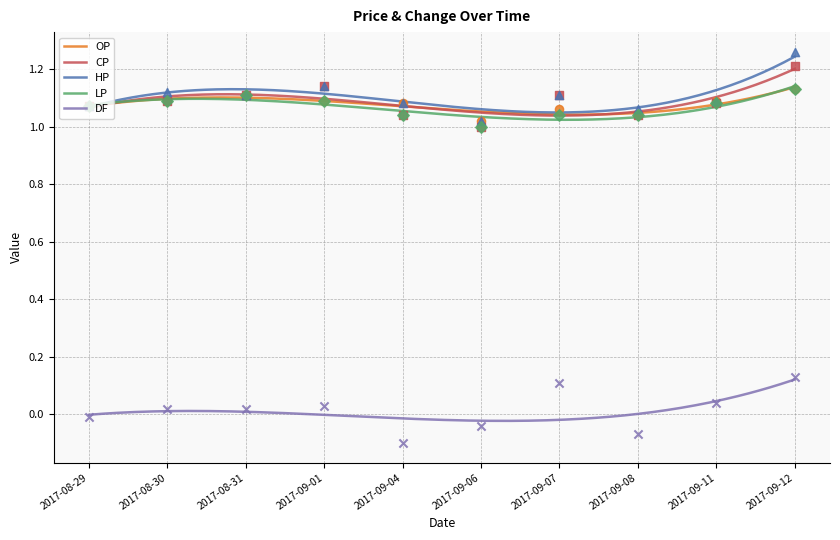

What is the total value across all series at 2017-09-08?

4.1